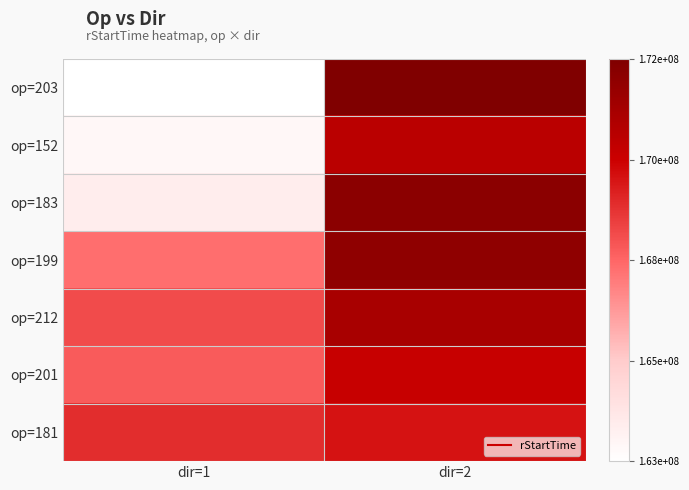

How many series are shown in this chart?

7